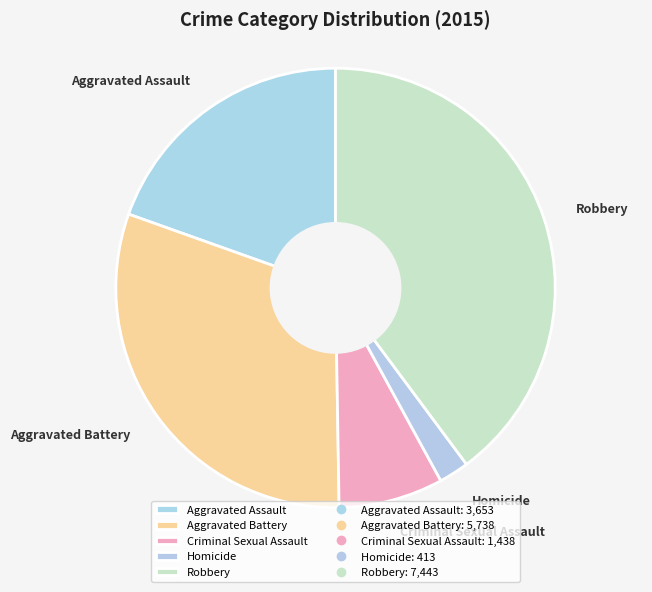

What is the smallest slice in the pie chart?

Homicide